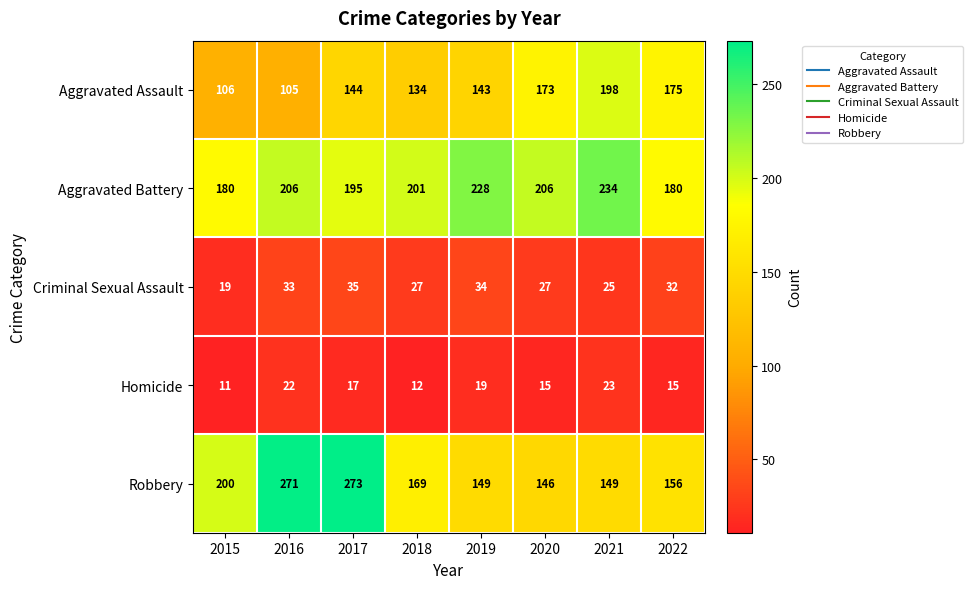

What is the sum of the Criminal Sexual Assault values at 2021 and 2022?

57